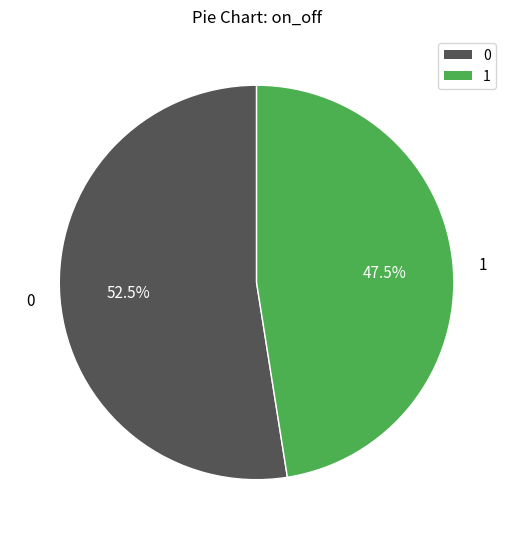

What portion of the pie excludes 0?

47.5%